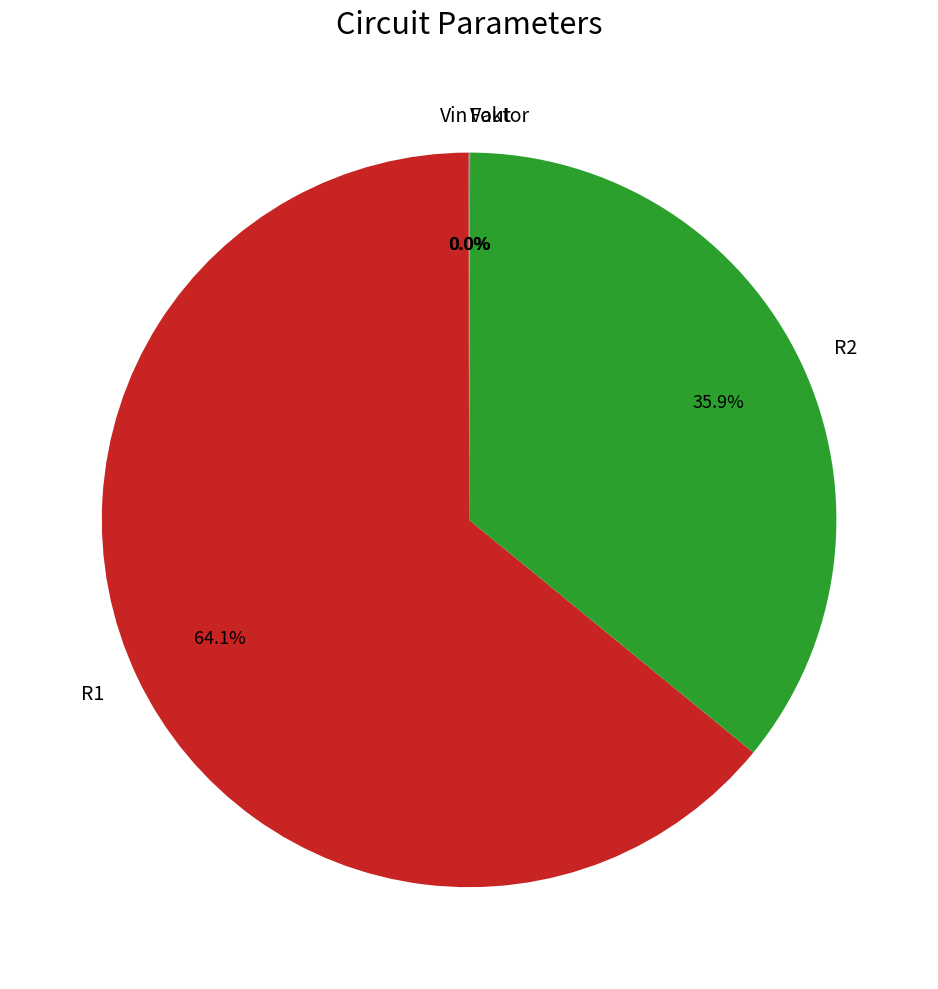

Is R1 the majority of the pie?

Yes